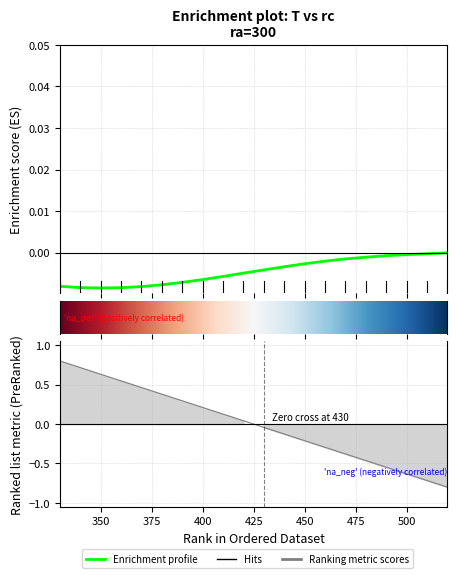

List the labels in order of value, largest first.

520, 510, 500, 490, 480, 470, 460, 450, 440, 430, 420, 410, 400, 390, 380, 330, 370, 340, 360, 350